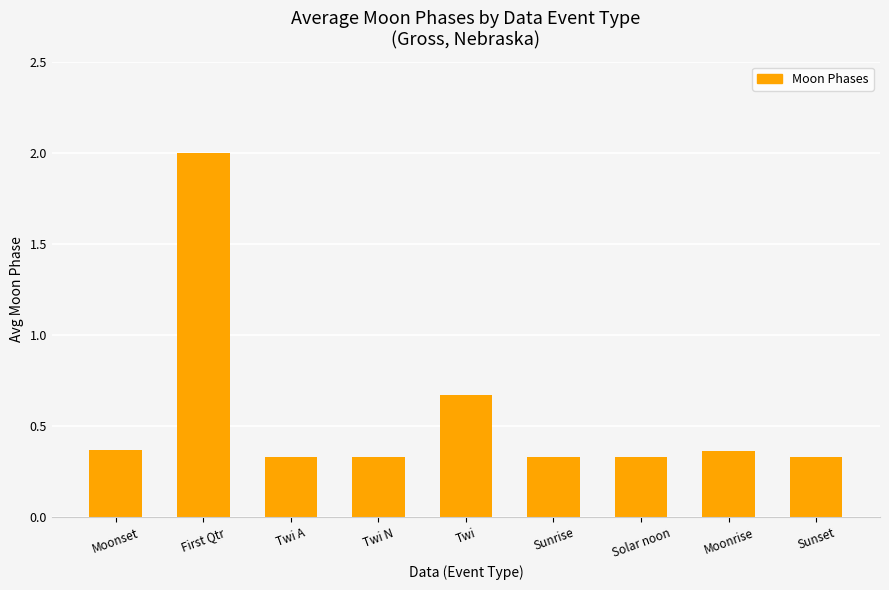

At which label is the value closest to 1?

Twi